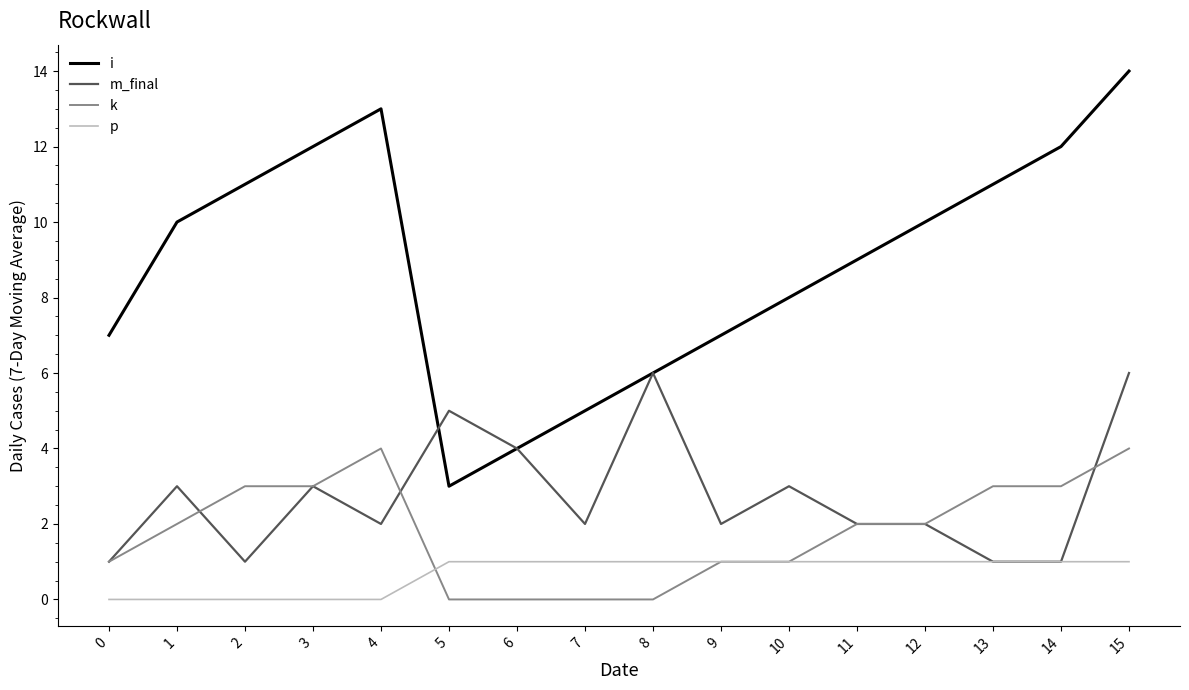

What is the greatest value displayed?

14